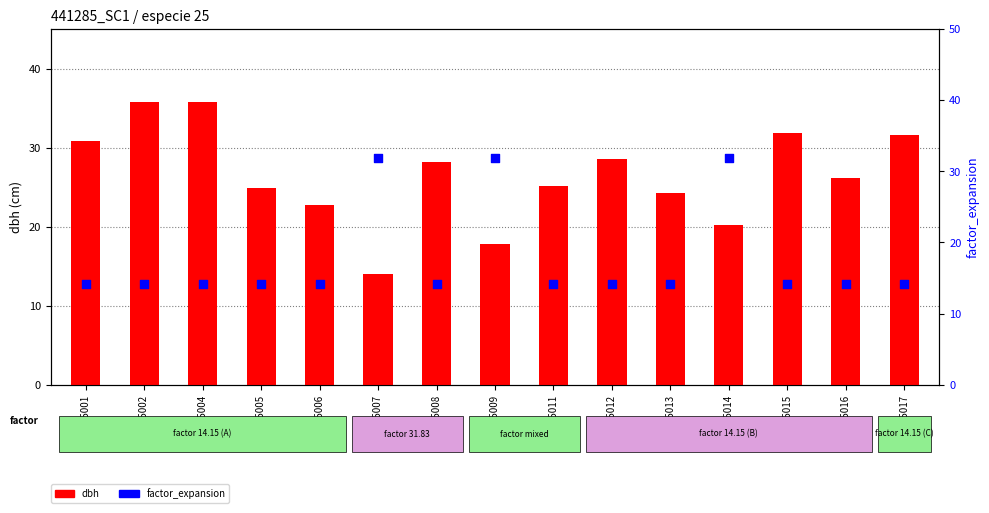

At how many categories does at least one series exceed 29?

8